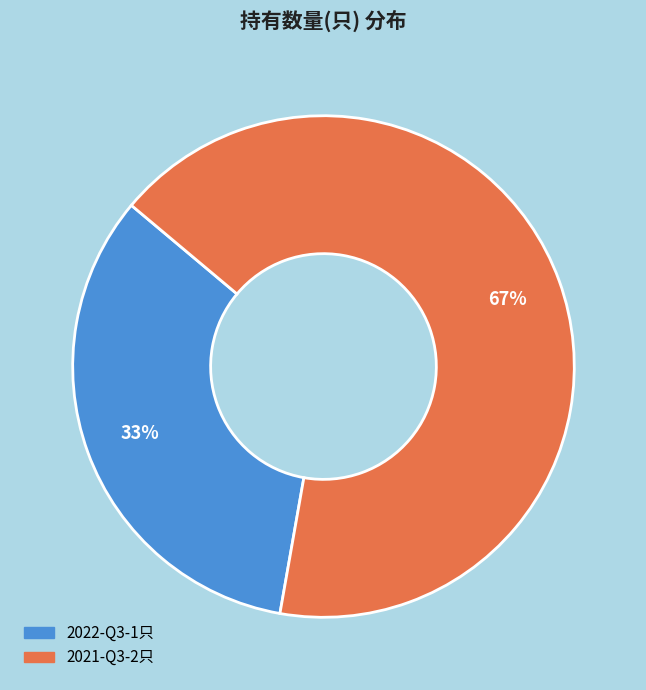

Which slice is the largest?

2021-Q3